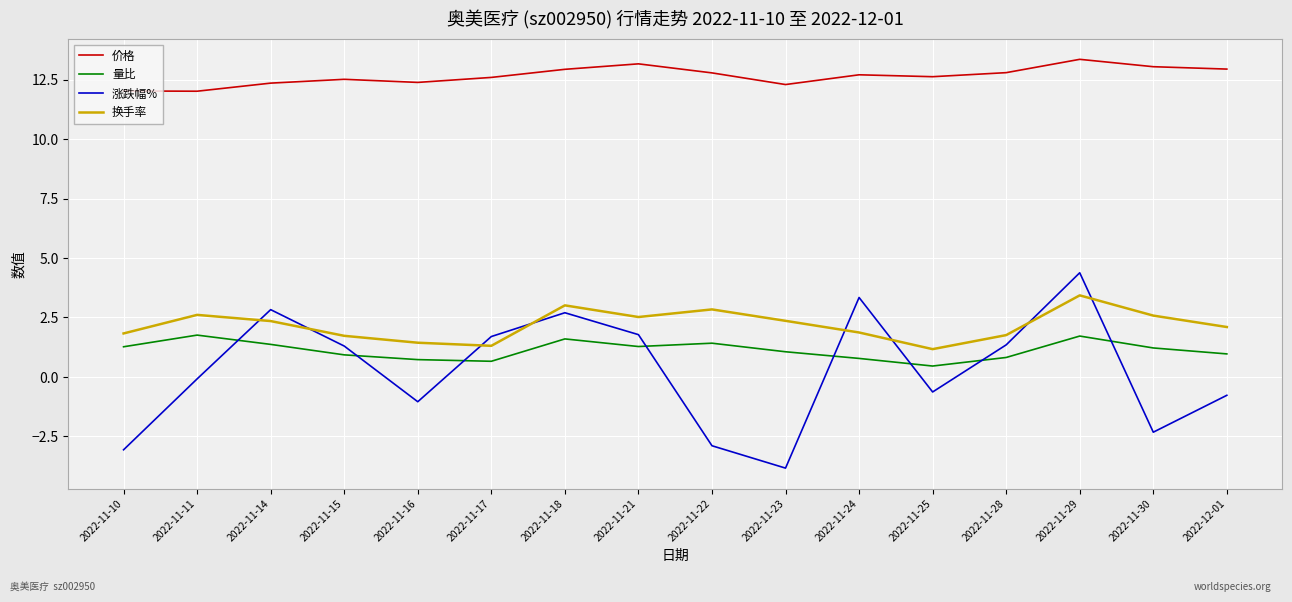

At which category does the chart reach its peak across all series?

2022-11-29